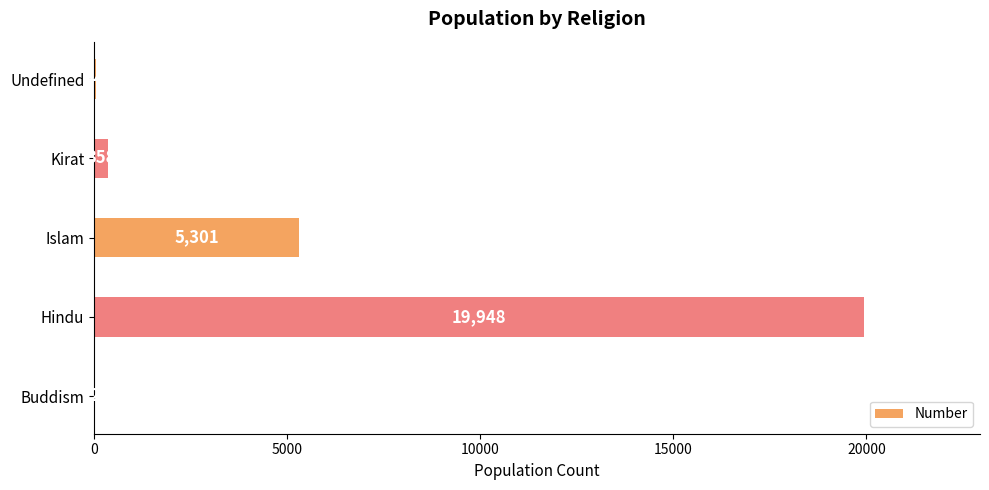

Reading bottom to top, transcribe all the data shown in this chart.

Buddism=2	Hindu=19948	Islam=5301	Kirat=358	Undefined=44